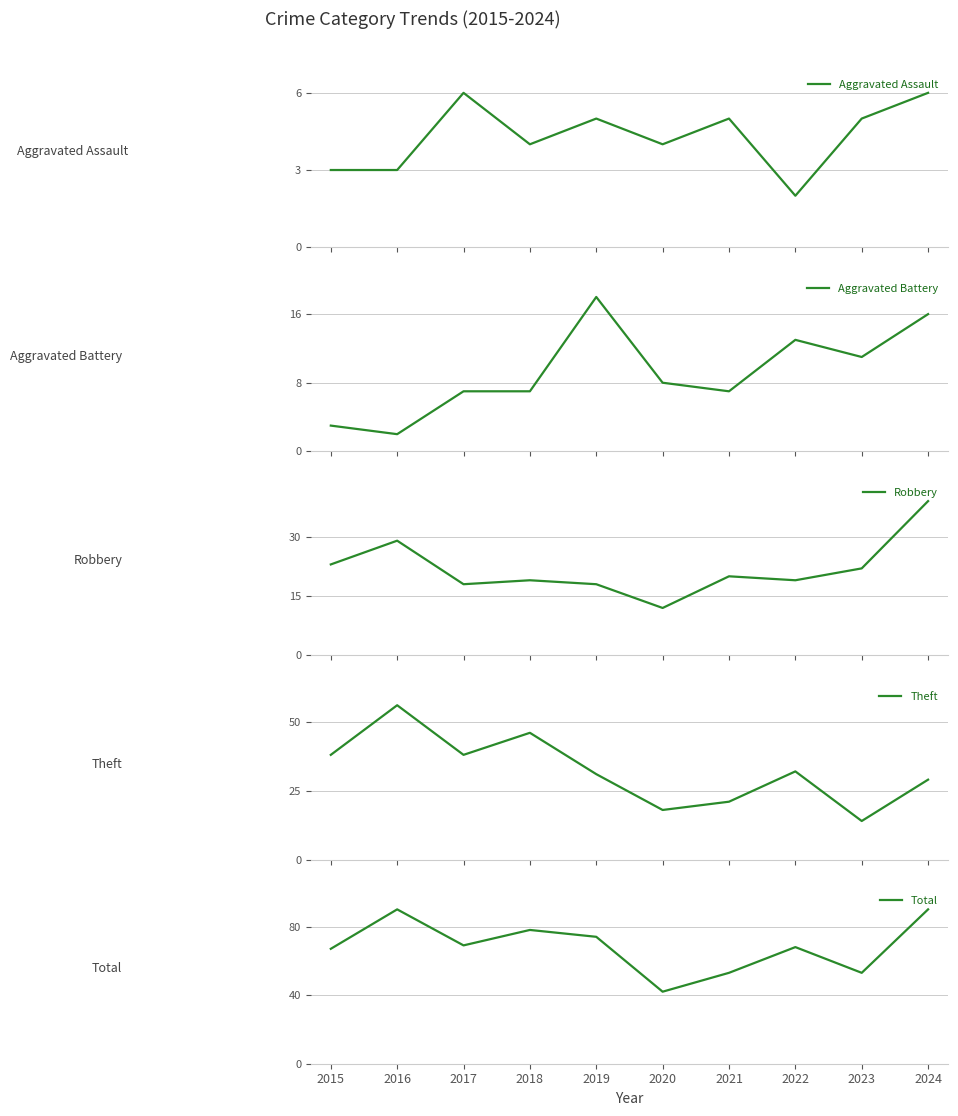

True or false: Aggravated Assault and Total cross at least once.

False